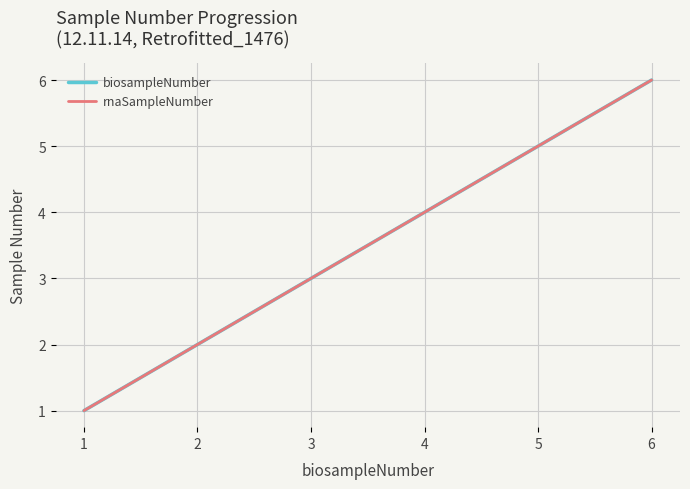

List the labels in order of rnaSampleNumber value, largest first.

6, 5, 4, 3, 2, 1